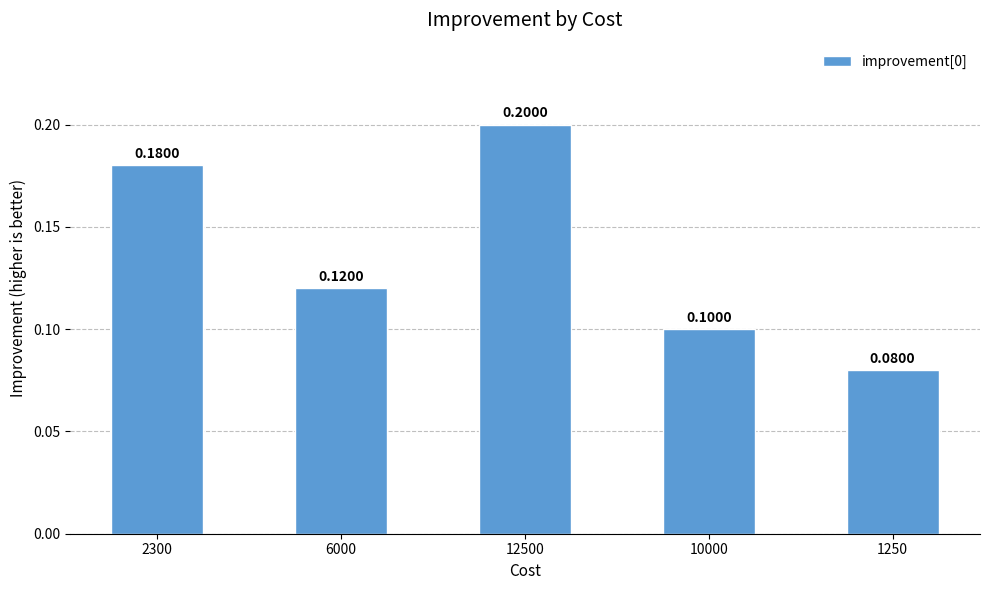

Reading right to left, list all the values displayed in this chart.

0.1	0.1	0.2	0.1	0.2